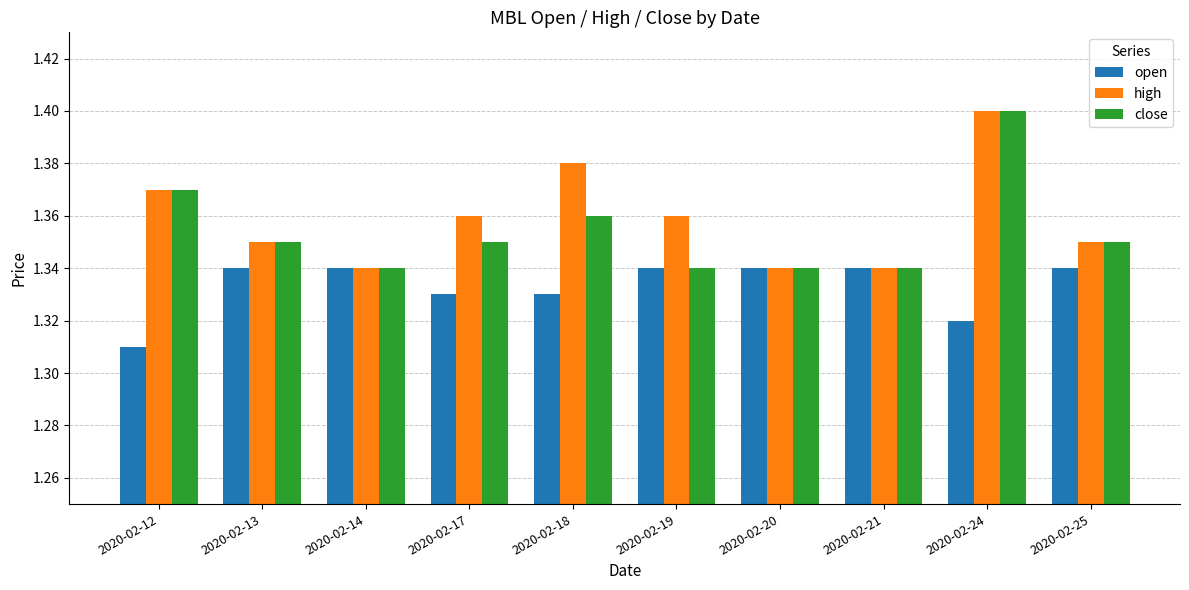

Count the open values in the range 1 to 2.

10